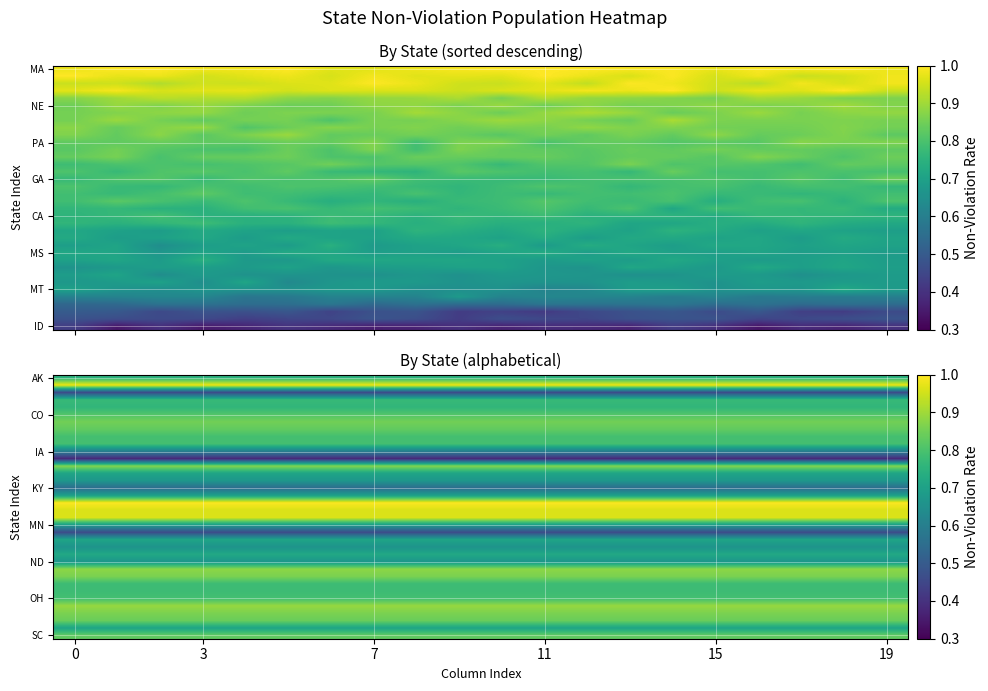

What is the maximum value shown in the chart?

1.0